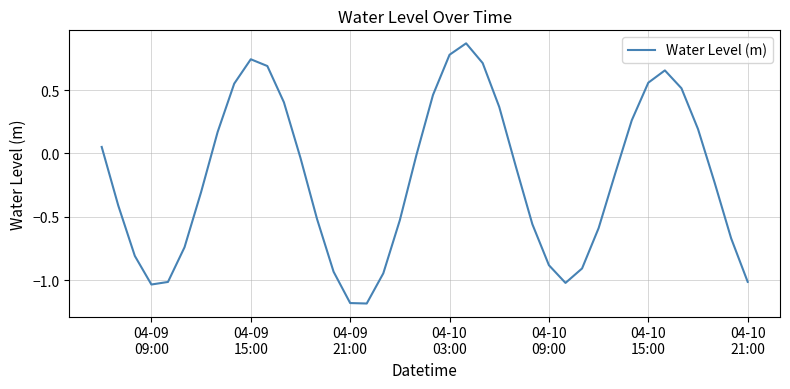

What is the smallest value displayed?

-1.2